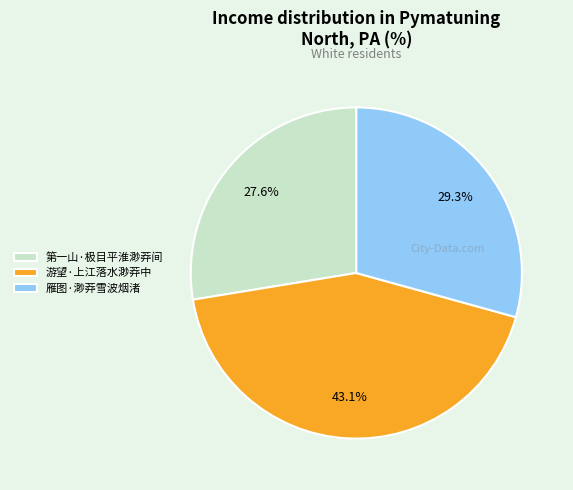

The 雁图·渺莽雪波烟渚 slice represents 29% of the pie. True or false?

True